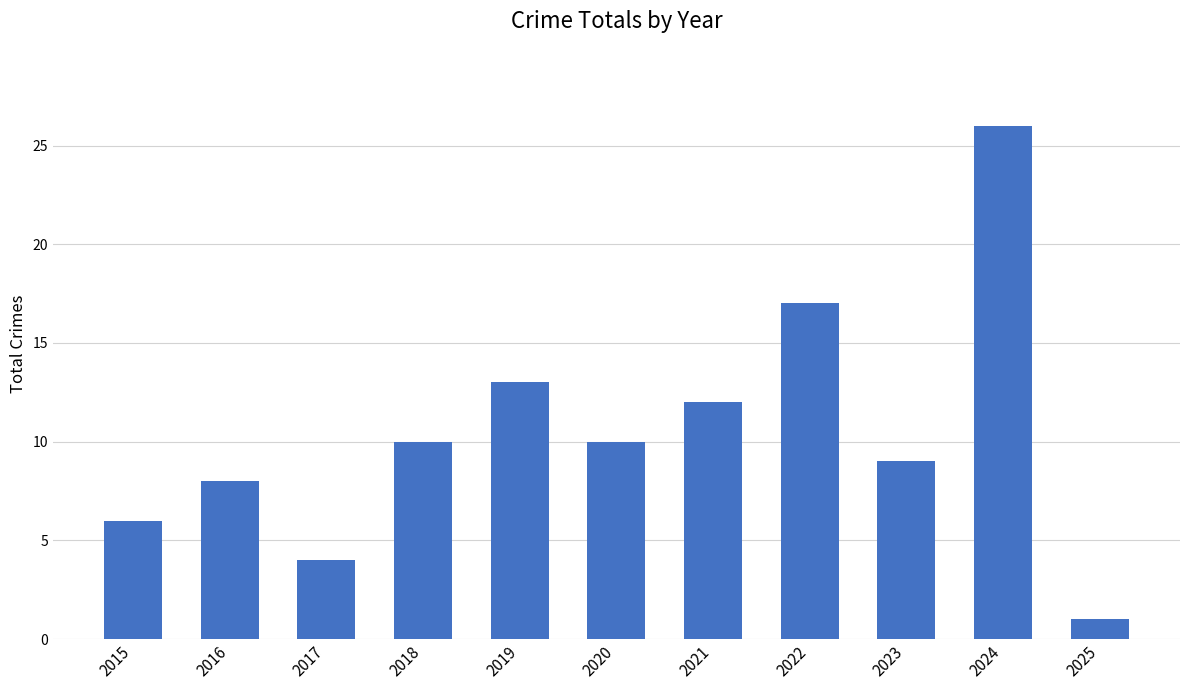

What is the ratio of the value at 2023 to the value at 2022?

0.5